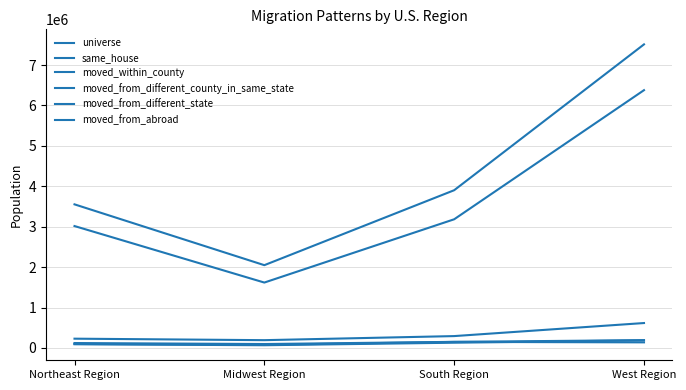

Is it true that moved_from_abroad equals 191843 at West Region?

True